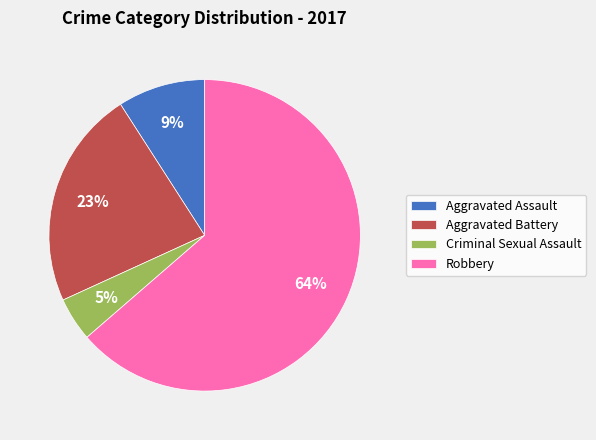

Which slice represents more than half of the pie?

Robbery